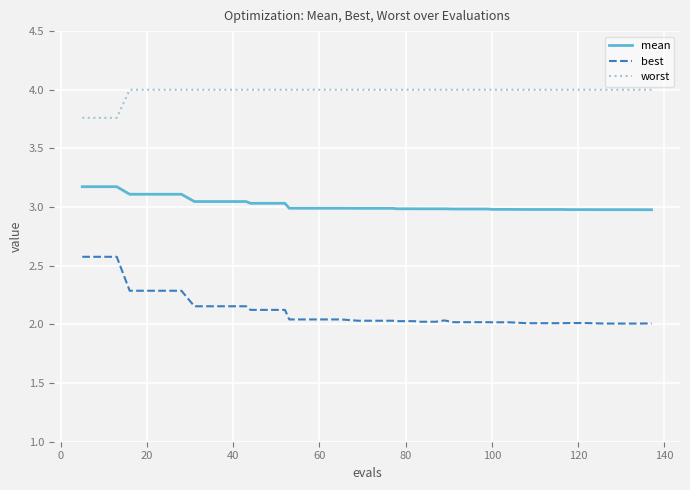

What is the greatest value displayed?

4.0